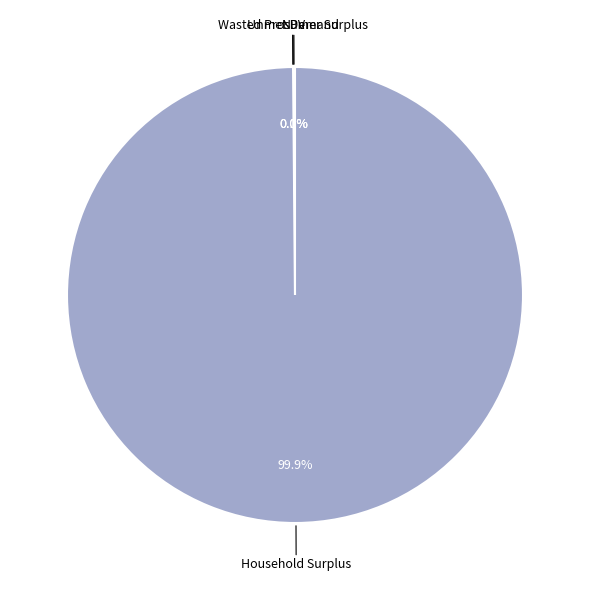

Does any single category account for the majority?

Yes